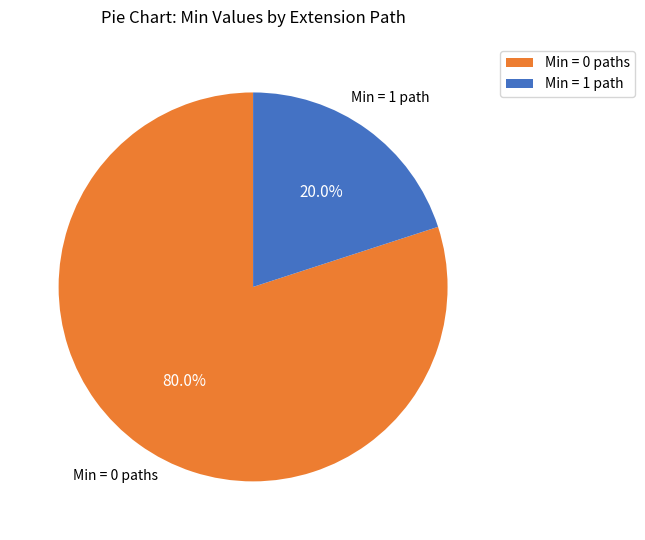

Rank the categories by value from highest to lowest.

Min = 0 paths, Min = 1 path